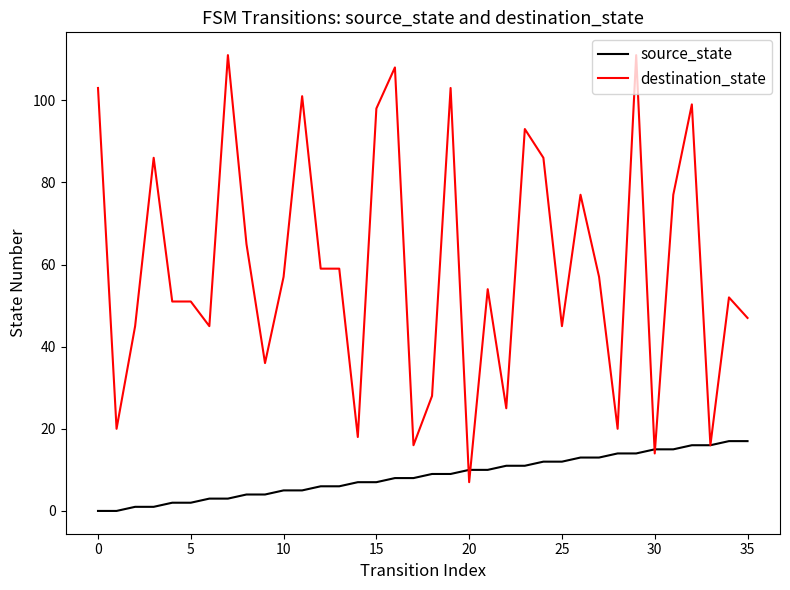

Which series has the largest total across all categories?

destination_state